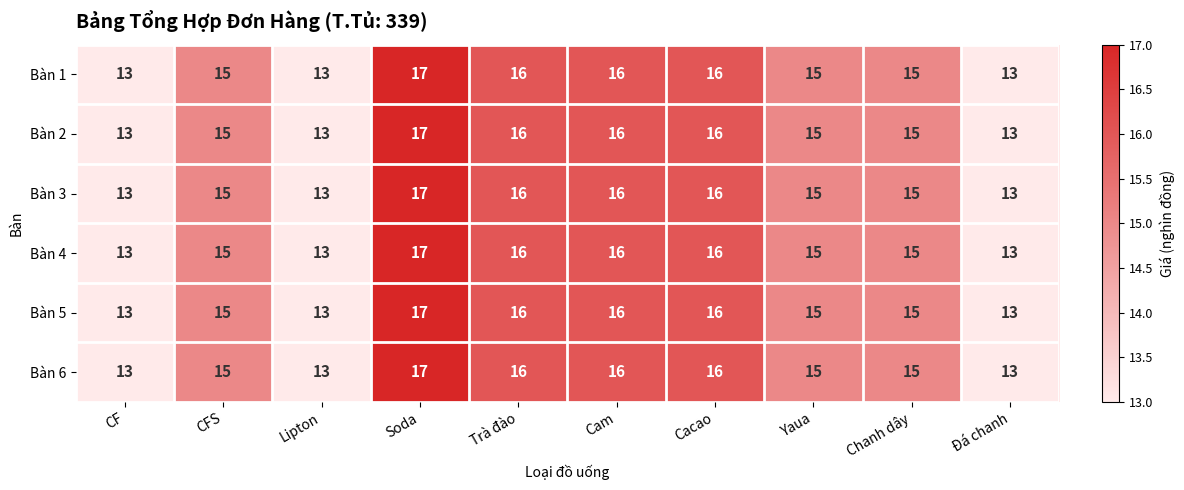

Count the Bàn 5 values in the range 13 to 16.

9